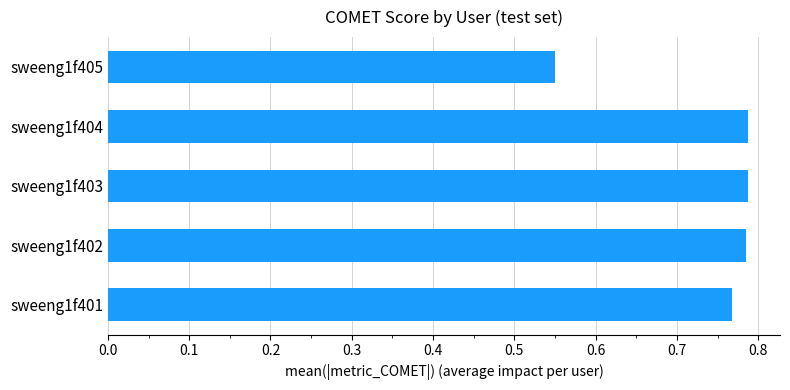

The chart shows a value of 1.2 at sweeng1f404. True or false?

False